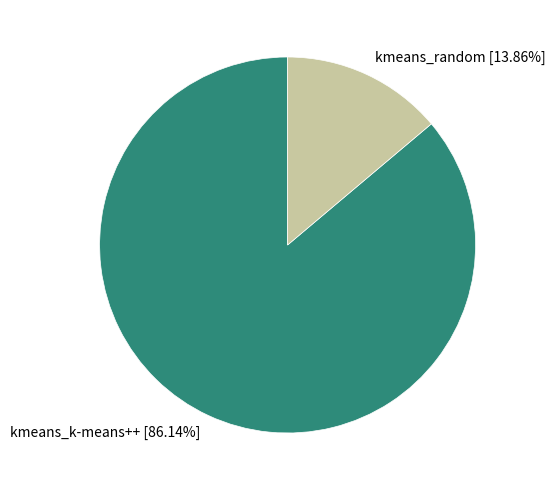

Which category has the biggest portion of the pie?

kmeans_k-means++